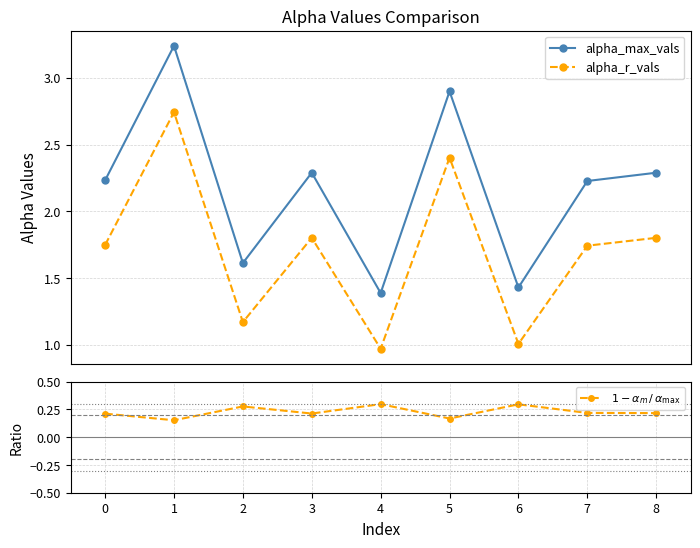

What is the maximum value for alpha_r_vals?

2.7